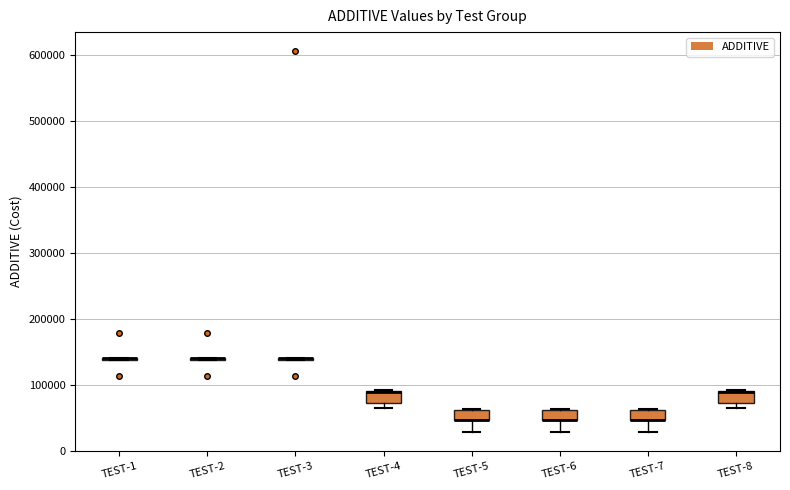

Where is the upper edge of the box for TEST-7 on the y-axis? The values are not printed on the chart, so give them approximately, as read against the axis.

60000